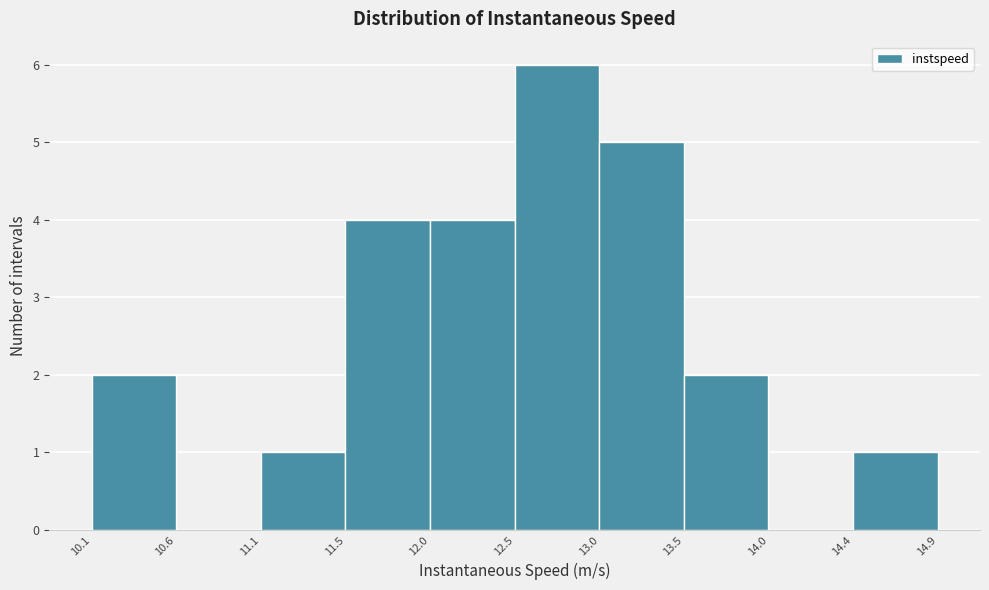

Over which range of the x-axis is the bar tallest?

12.5 to 13.0